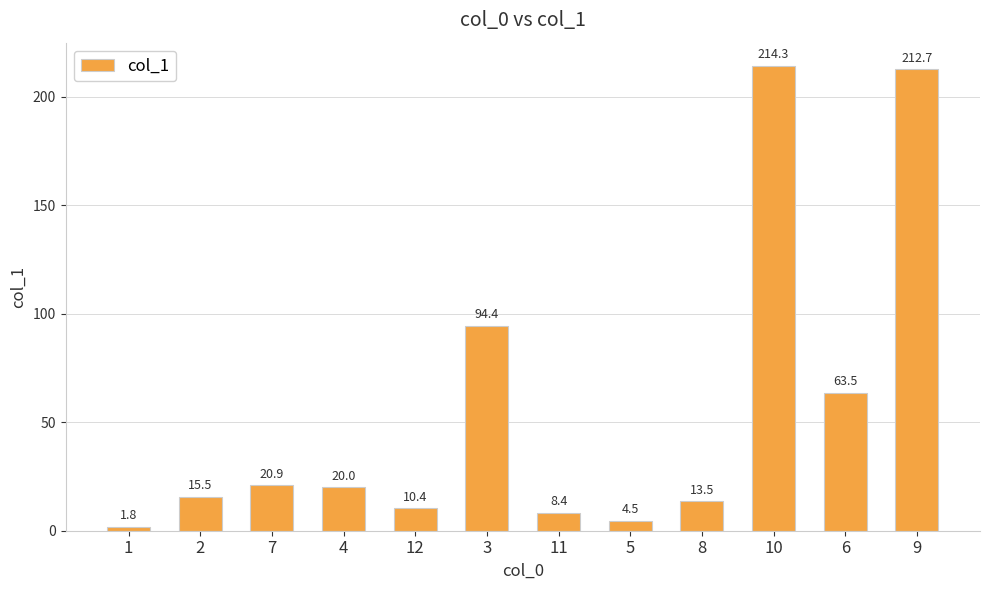

Approximately how many times larger is the value at 3 compared to 12?

9.1